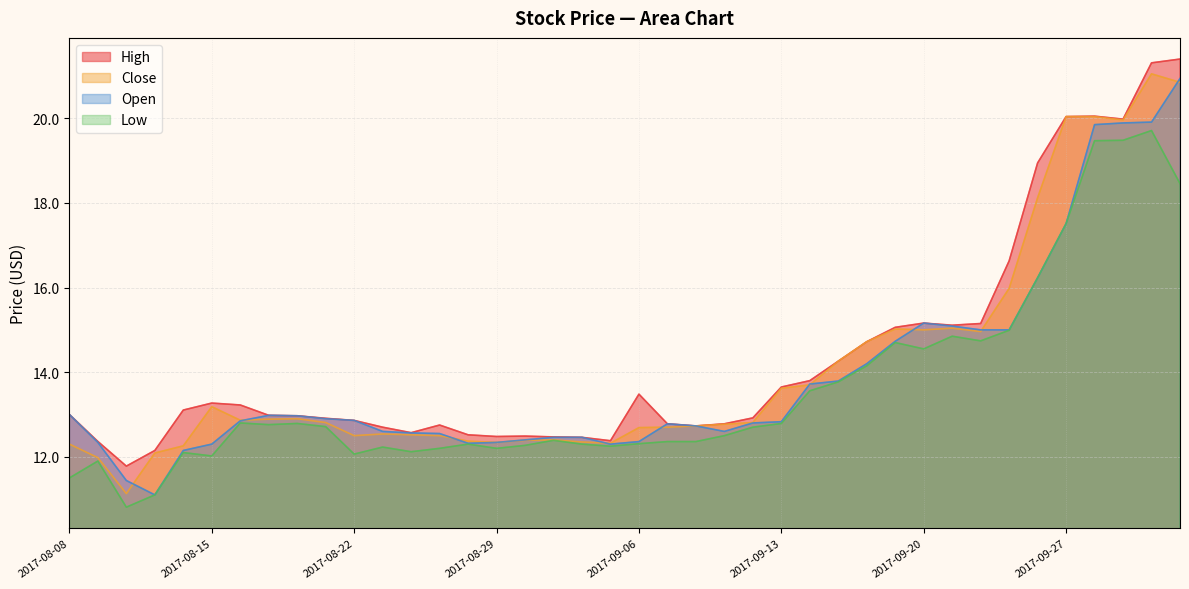

The value of Low at 2017-10-03 is 18.5. True or false?

True